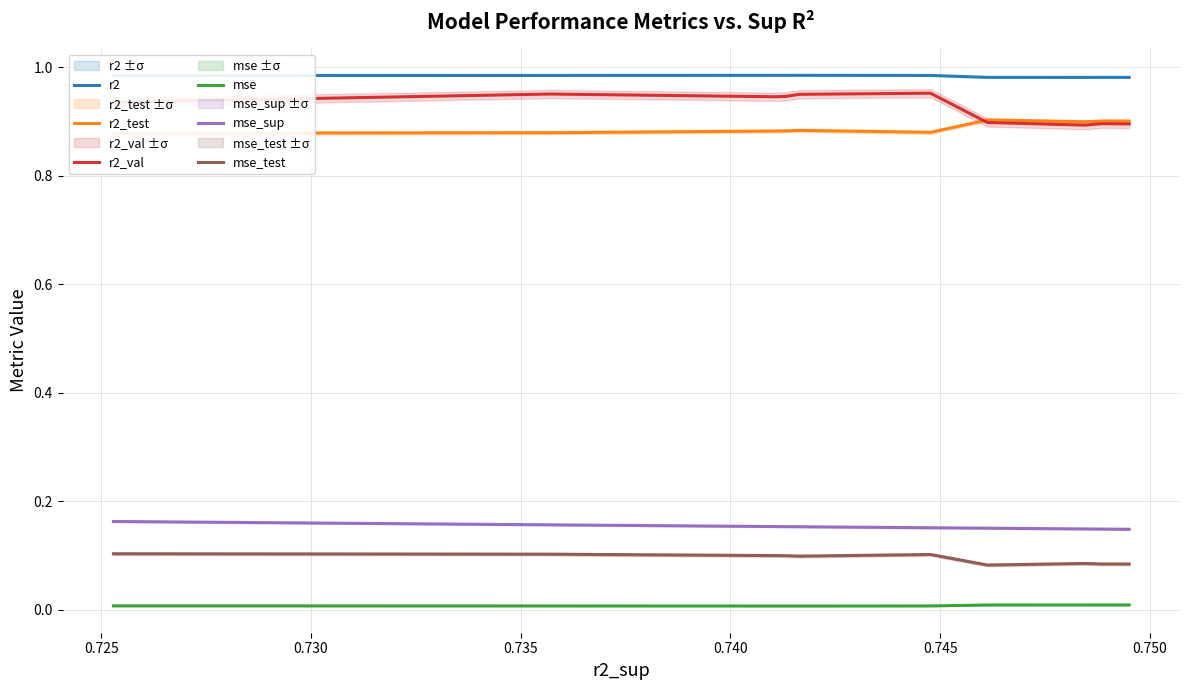

True or false: mse_sup and r2_val cross at least once.

False